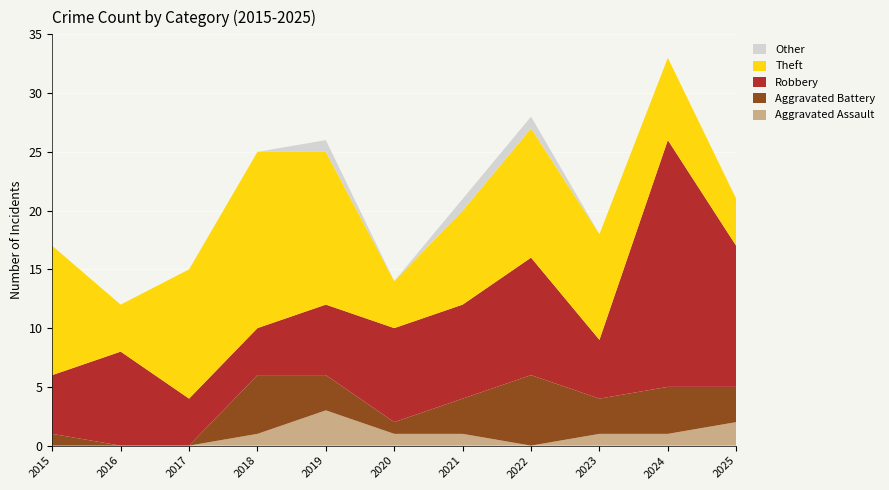

Reading left to right, list all the values displayed in this chart.

Aggravated Assault: 2015=0	2016=0	2017=0	2018=1	2019=3	2020=1	2021=1	2022=0	2023=1	2024=1	2025=2
Aggravated Battery: 2015=1	2016=0	2017=0	2018=5	2019=3	2020=1	2021=3	2022=6	2023=3	2024=4	2025=3
Robbery: 2015=5	2016=8	2017=4	2018=4	2019=6	2020=8	2021=8	2022=10	2023=5	2024=21	2025=12
Theft: 2015=11	2016=4	2017=11	2018=15	2019=13	2020=4	2021=8	2022=11	2023=9	2024=7	2025=4
Other: 2015=0	2016=0	2017=0	2018=0	2019=1	2020=0	2021=1	2022=1	2023=0	2024=0	2025=0